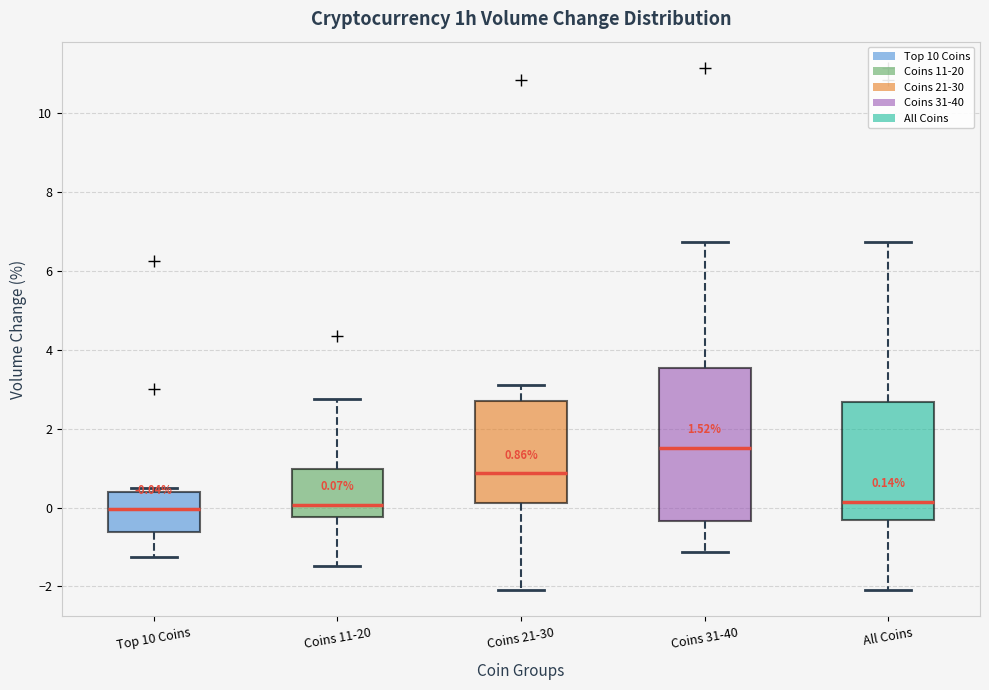

Which box is the tallest, from its lower edge to its upper edge?

Coins 31-40